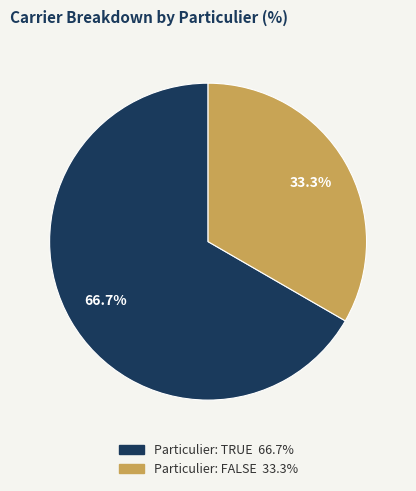

Does any single category account for the majority?

Yes